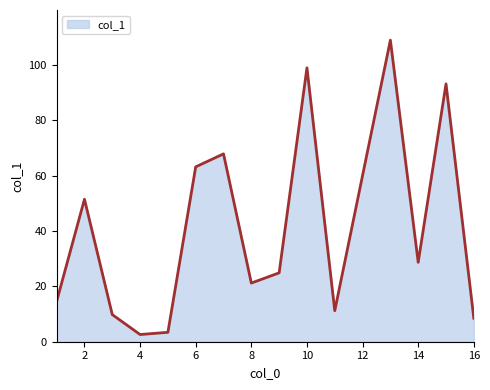

How many values are below 24?

7